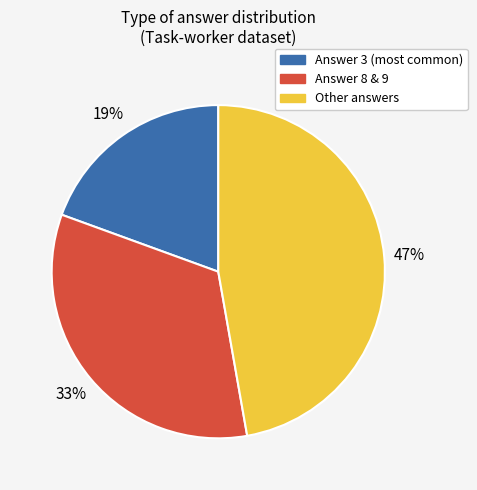

Is there any slice that represents more than half of the pie?

No